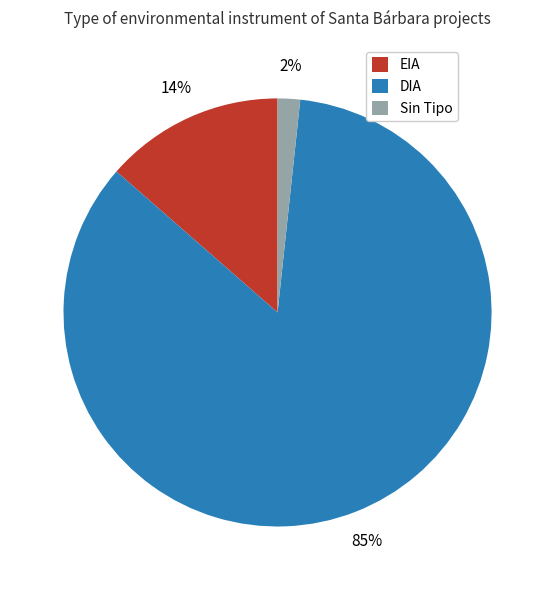

How many slices are in this pie chart?

3